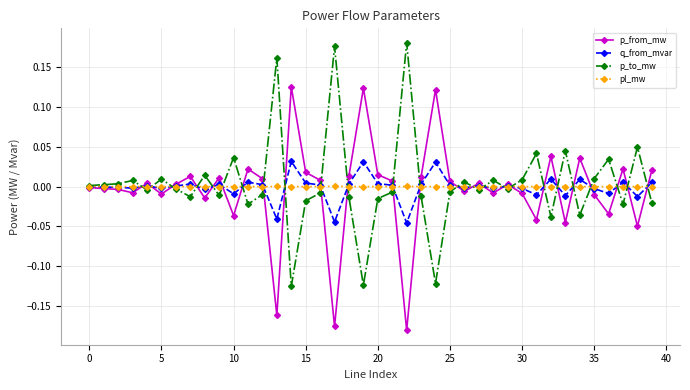

How many lines are shown in the chart?

4